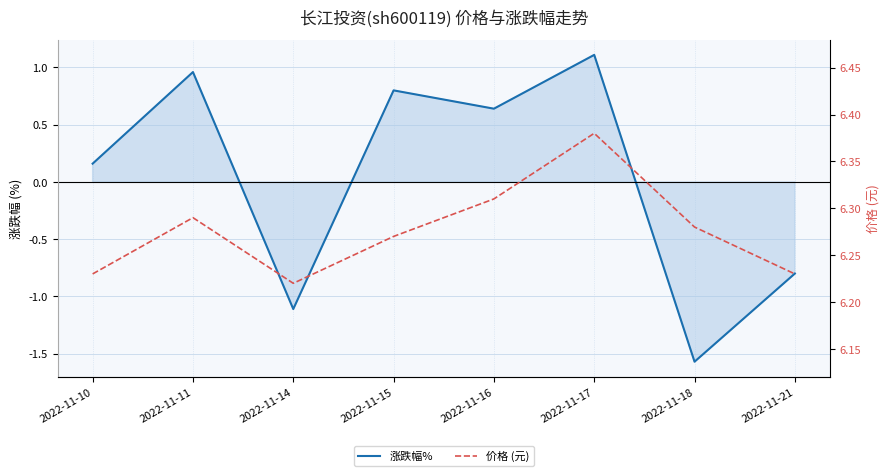

What is the difference between the maximum and minimum values in the 涨跌幅% series?

2.7